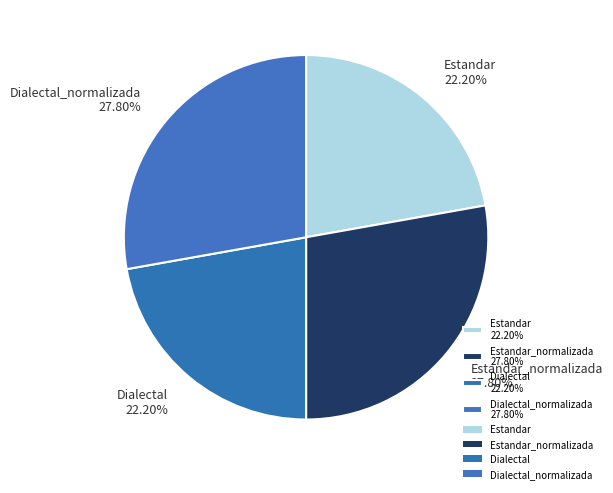

Does Estandar_normalizada 27.80% account for over 50% of the chart?

No